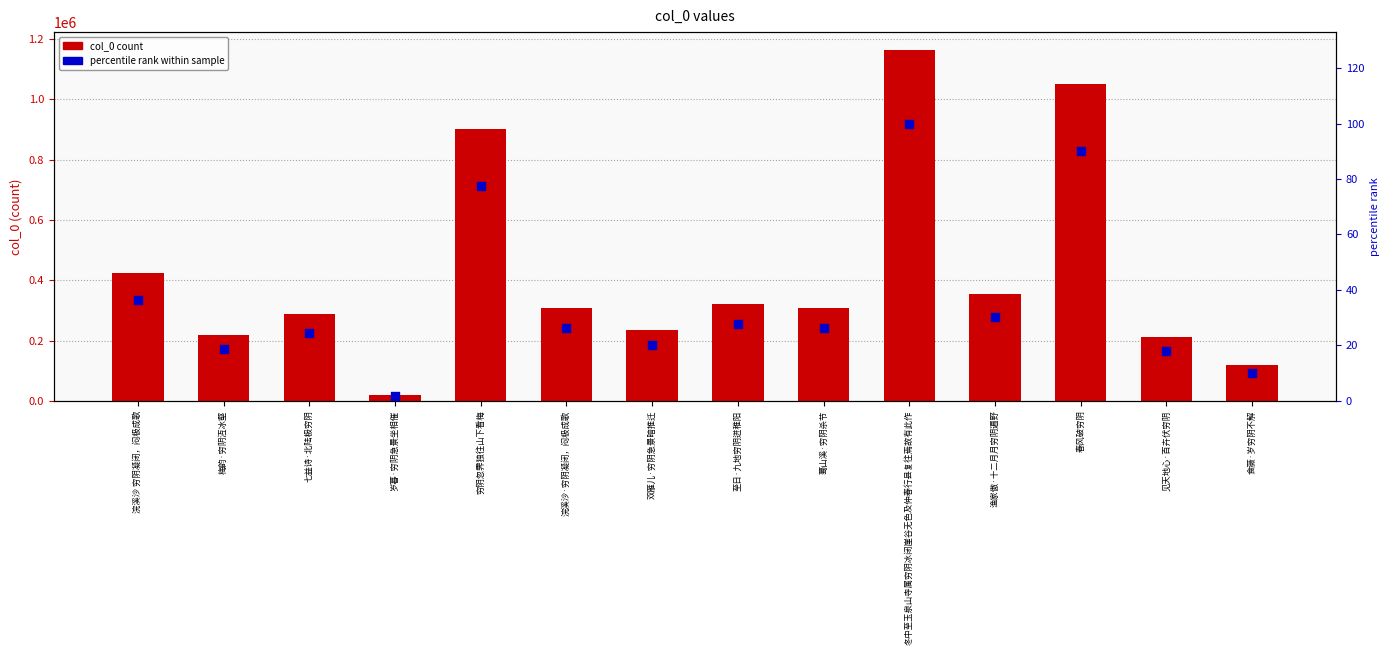

Is the value of col_0 at 浣溪沙 穷阴凝闭，闷极成歌 greater than the value of percentile rank at 渔家傲·十二月月穷阴遍野?

Yes